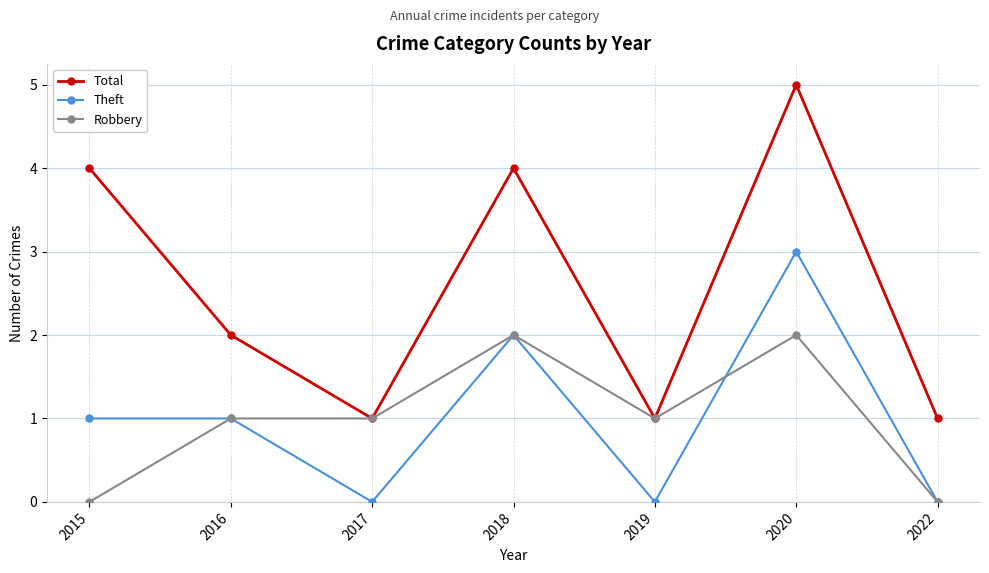

What is the difference between the maximum and minimum values in the Total series?

4